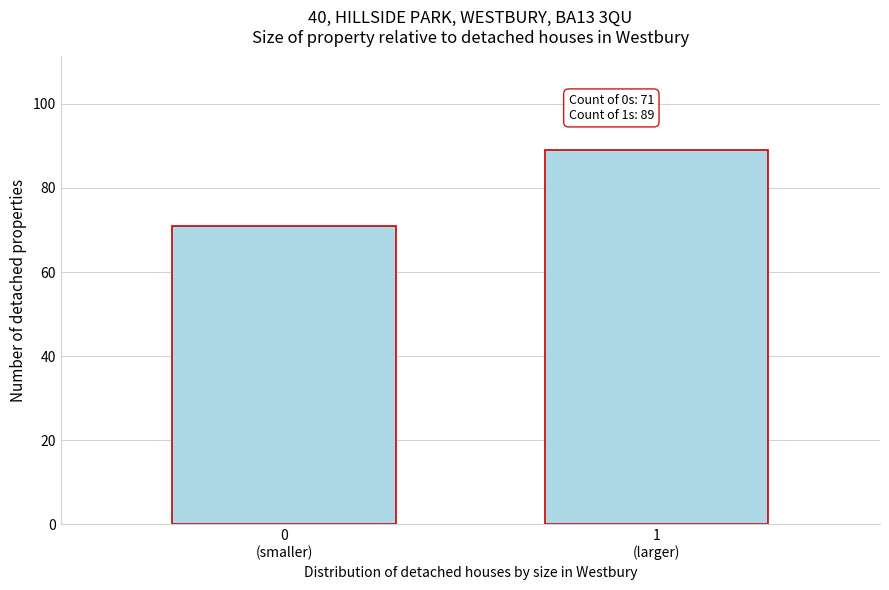

Reading left to right, extract all data points from this chart.

71	89